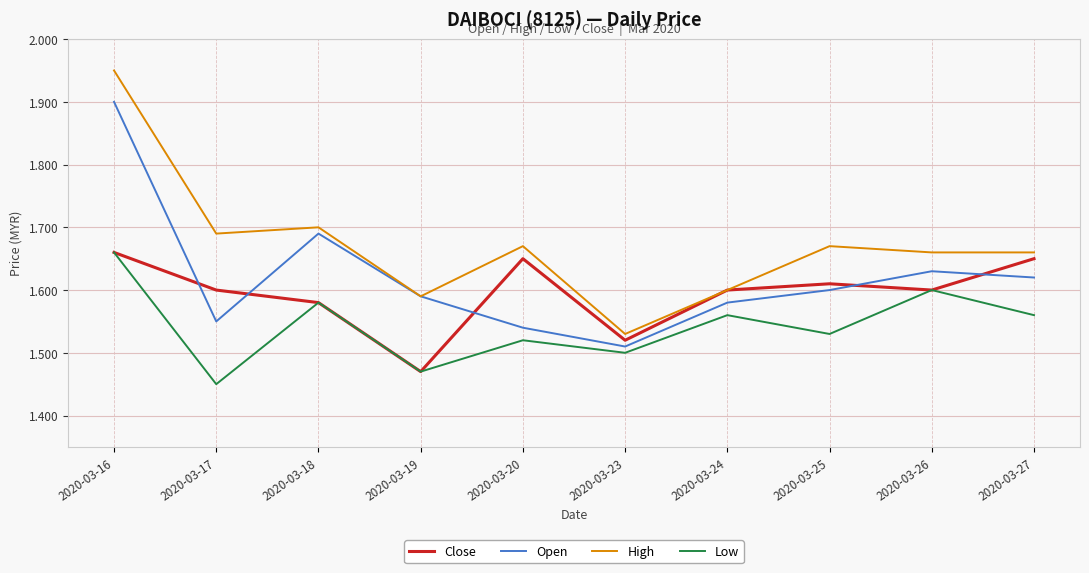

At which category is the sum across all series the highest?

2020-03-16